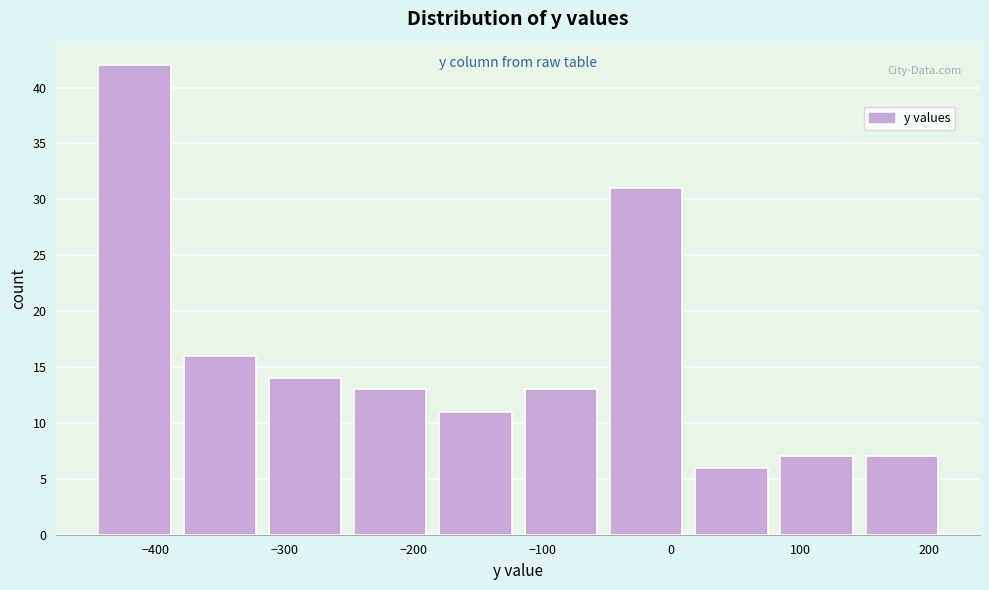

Reading left to right, list every bar in this chart as the range it spans on the x-axis followed by its height. Neither the bar edges nor the heights are printed on the chart, so give them approximately, as read against the axes.

-450 to -380: 42
-380 to -320: 16
-320 to -250: 14
-250 to -180: 13
-180 to -120: 11
-120 to -50: 13
-50 to 10: 31
10 to 80: 6
80 to 150: 7
150 to 210: 7